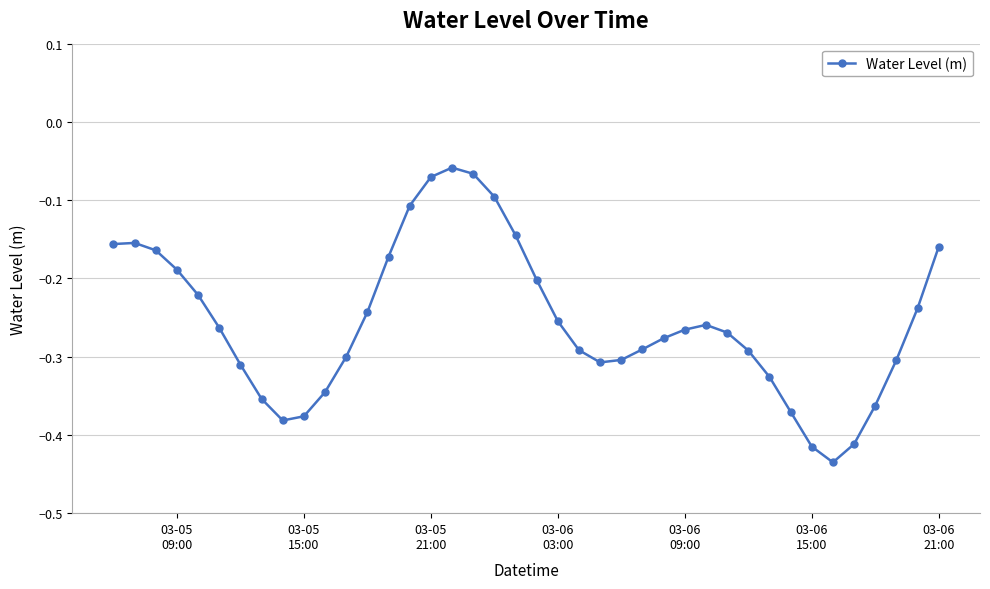

How many data points does each series have?

40